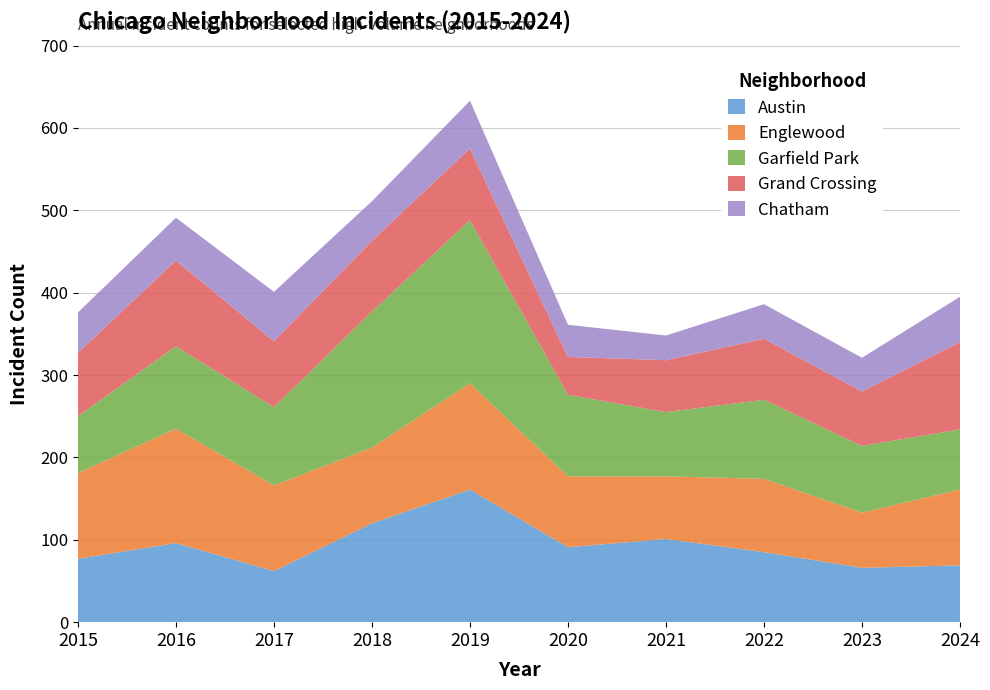

Reading right to left, what are all the values shown in this chart?

Austin: 69	66	85	101	91	161	120	62	96	77
Englewood: 92	67	89	76	86	129	92	104	139	104
Garfield Park: 73	81	96	78	99	198	165	95	100	69
Grand Crossing: 106	66	74	63	46	87	86	80	104	77
Chatham: 55	41	42	30	39	58	48	60	52	49